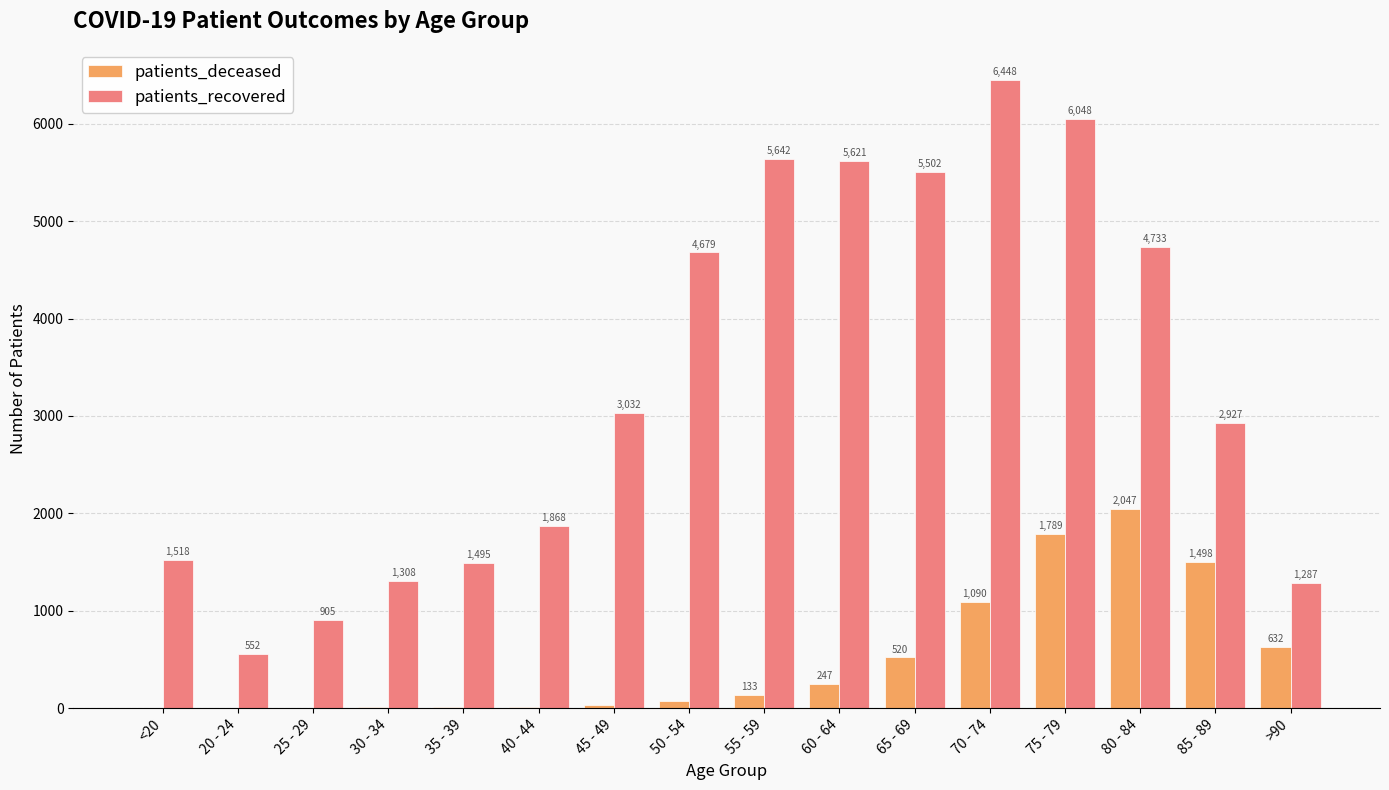

Reading right to left, list all the values displayed in this chart.

patients_deceased: 632	1498	2047	1789	1090	520	247	133	77	28	13	10	11	2	3	6
patients_recovered: 1287	2927	4733	6048	6448	5502	5621	5642	4679	3032	1868	1495	1308	905	552	1518